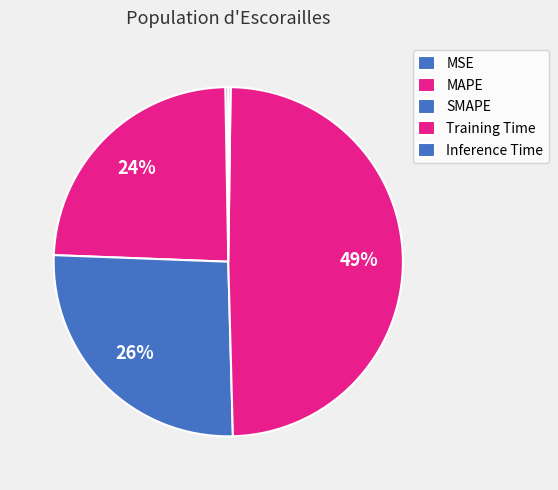

To the nearest percent, what is the average slice percentage?

20%